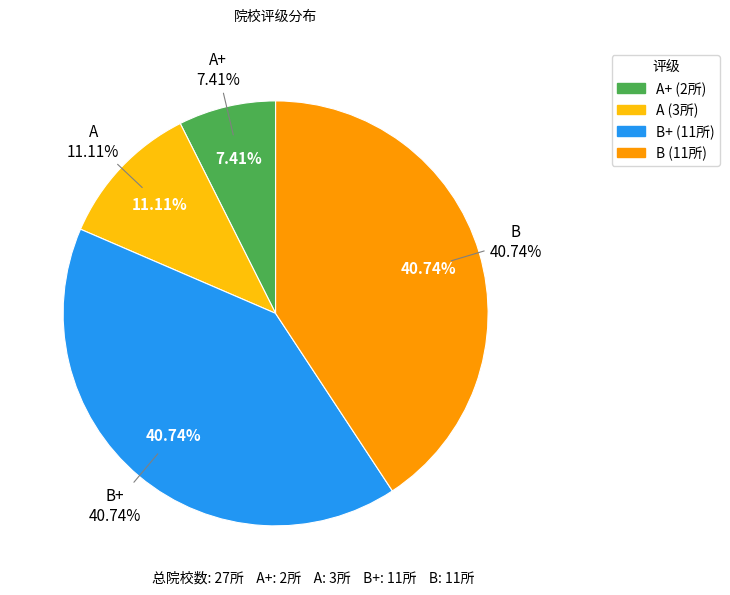

Is the sum of A+ and A greater than half?

No